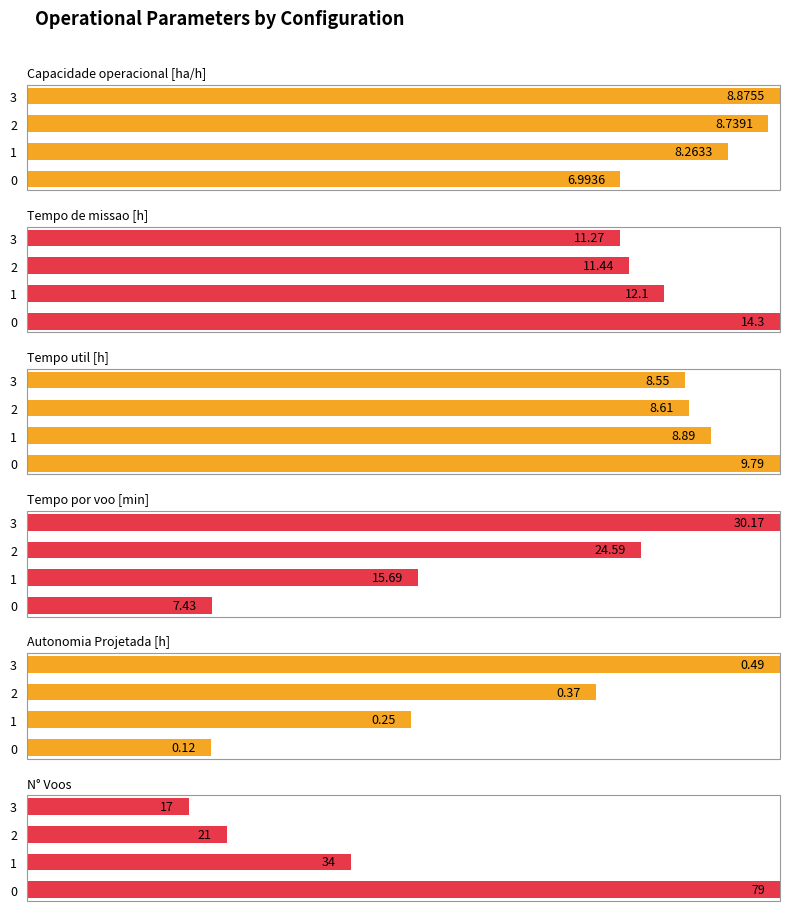

What is the value of the N° Voos bar at the 2nd from the left?

43.0